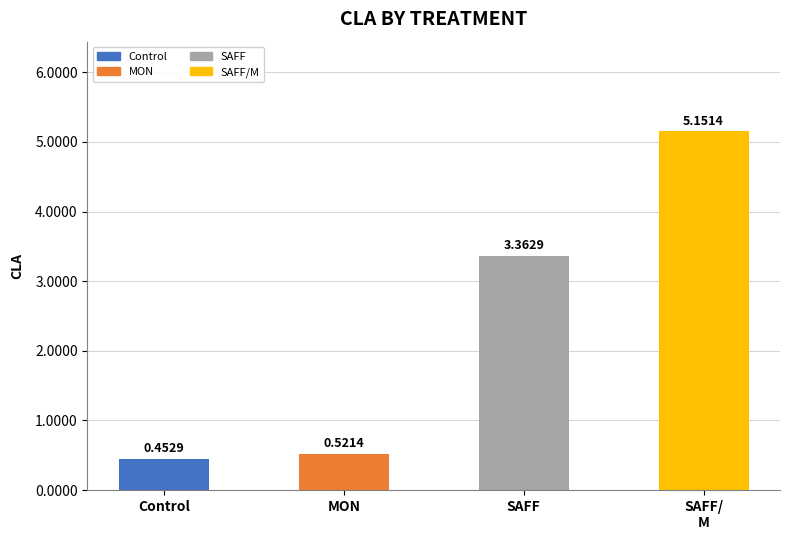

At which label is the value closest to 2?

SAFF